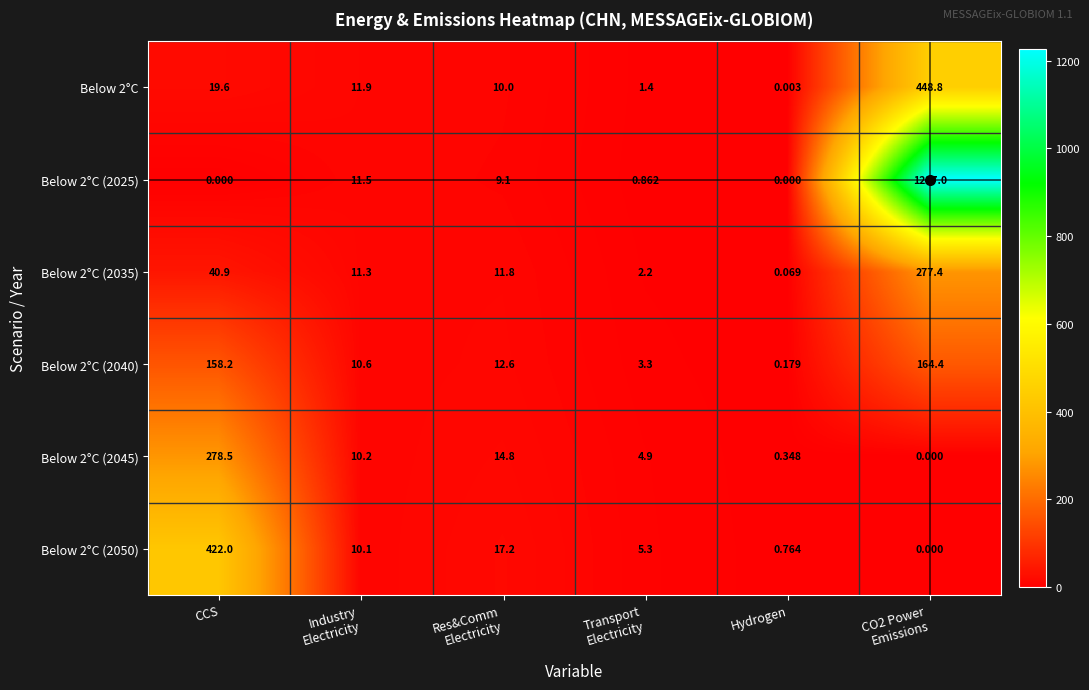

Which series has the largest total across all categories?

Below 2°C (2025)